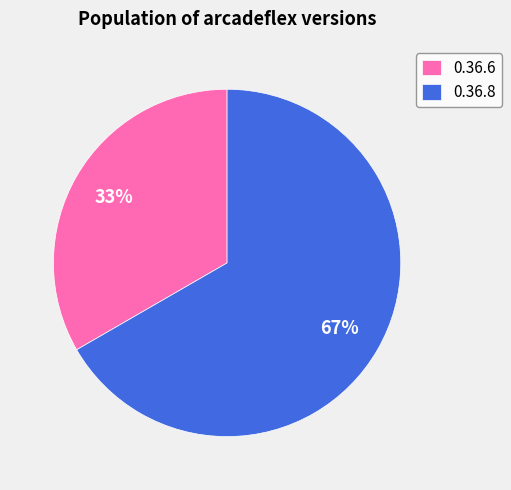

Do 0.36.6 and 0.36.8 together represent more than half of the pie?

Yes